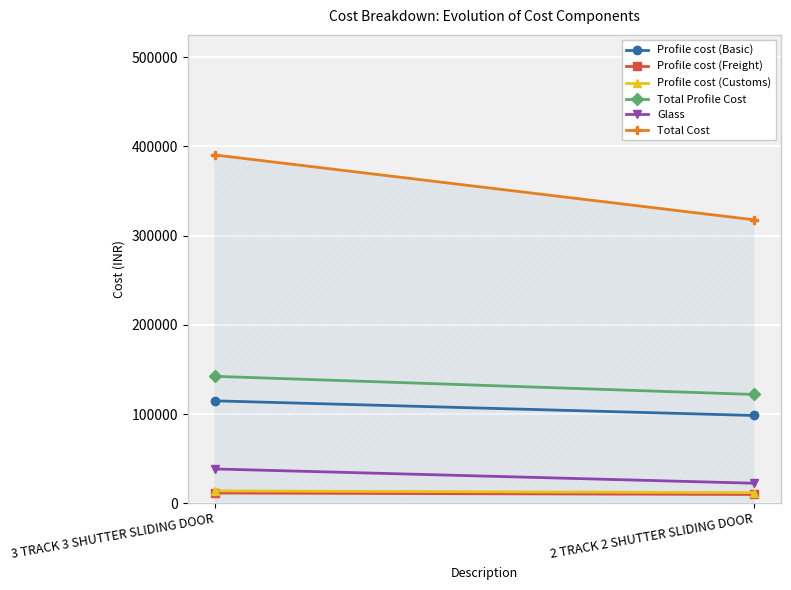

At which label does Glass reach its peak?

3 TRACK 3 SHUTTER SLIDING DOOR